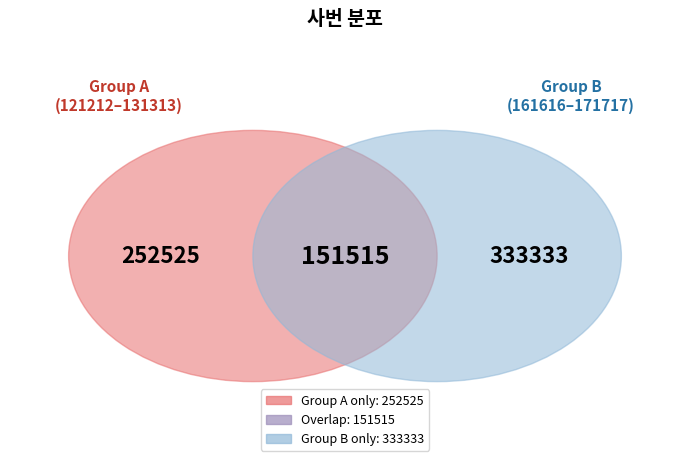

True or false: 151515 accounts for 21% of the total.

True